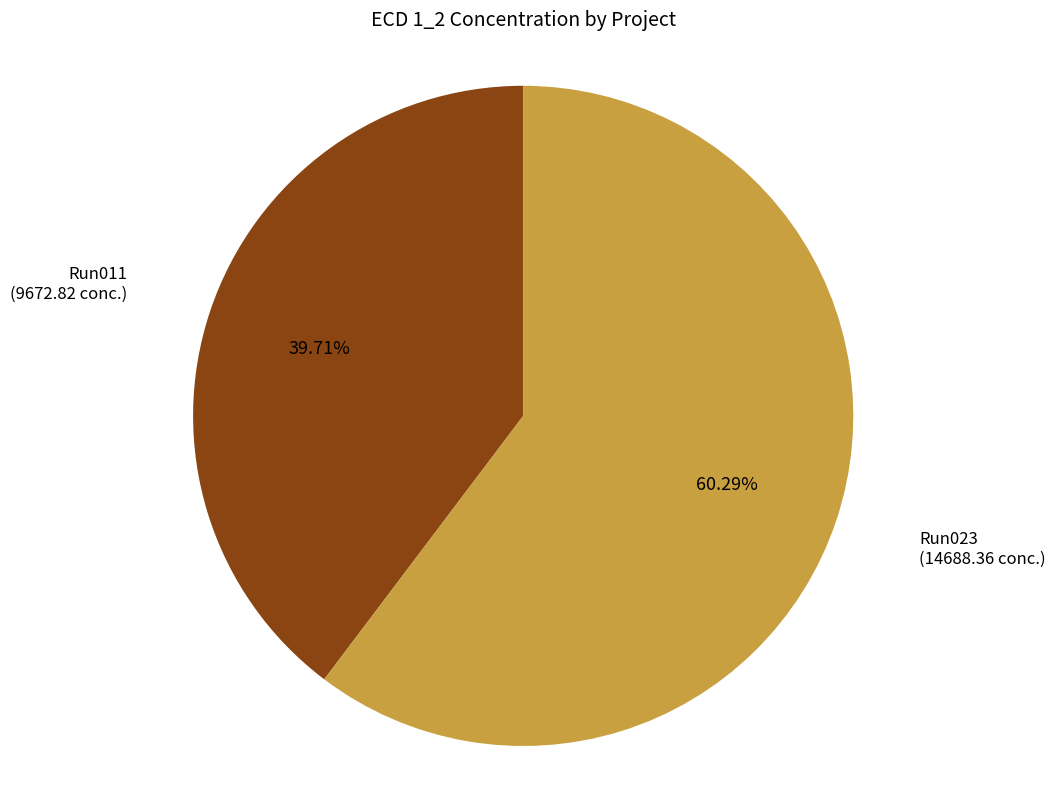

Is there a majority slice in this chart?

Yes